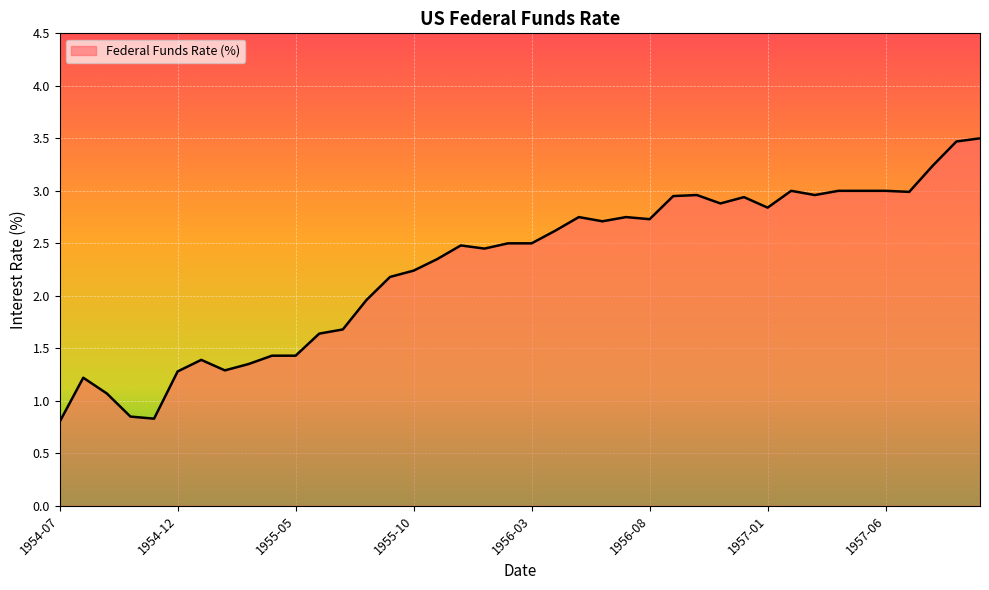

How many lines are shown in the chart?

1